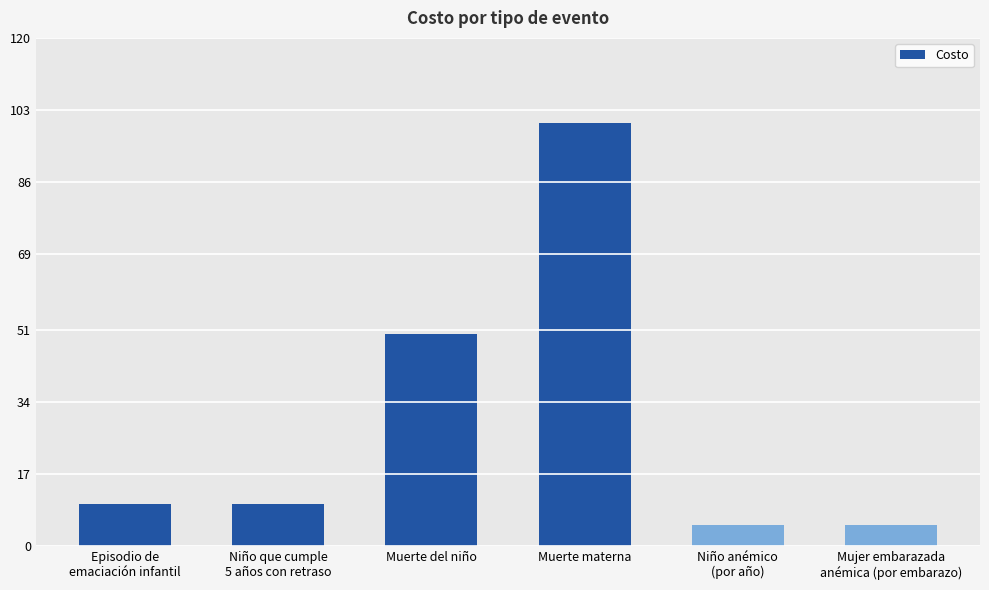

How many data points does each series have?

6